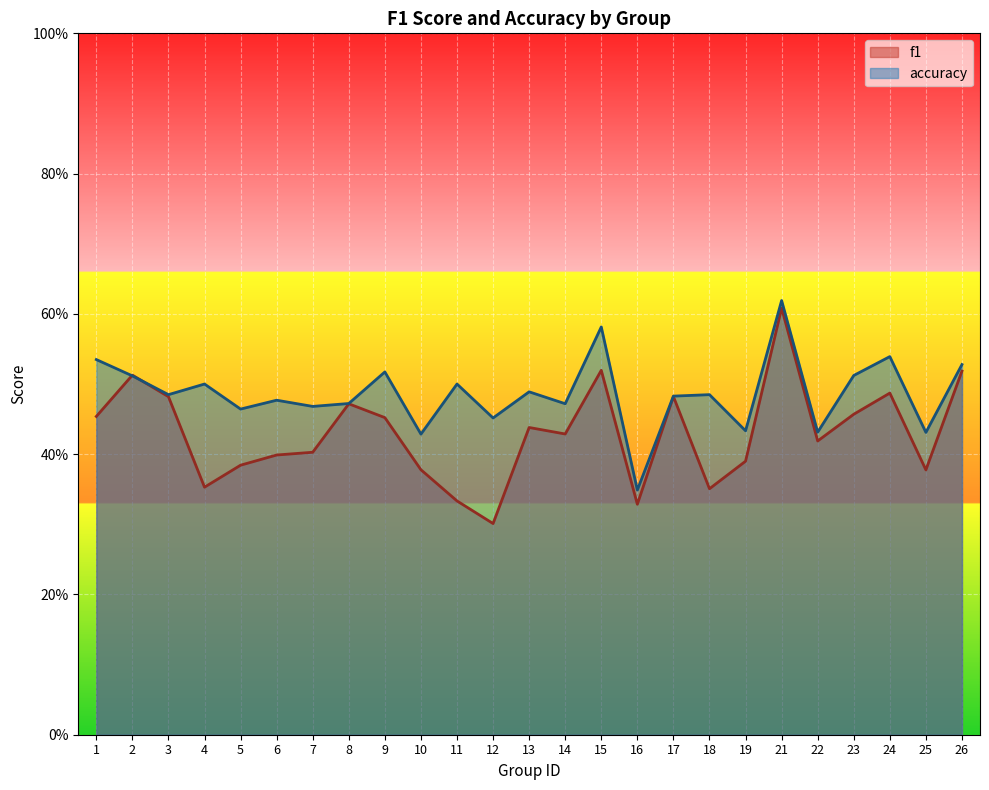

List the series in order of their peak value, lowest first.

f1, accuracy